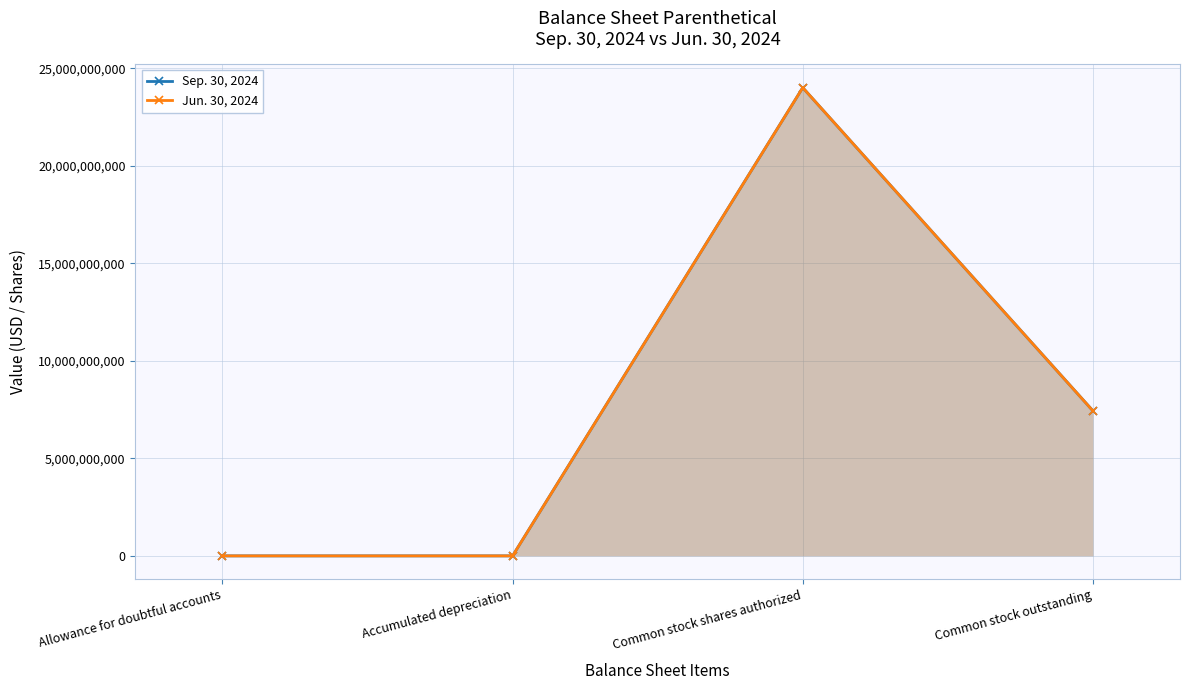

What are all the series names shown in the legend?

Sep. 30, 2024, Jun. 30, 2024